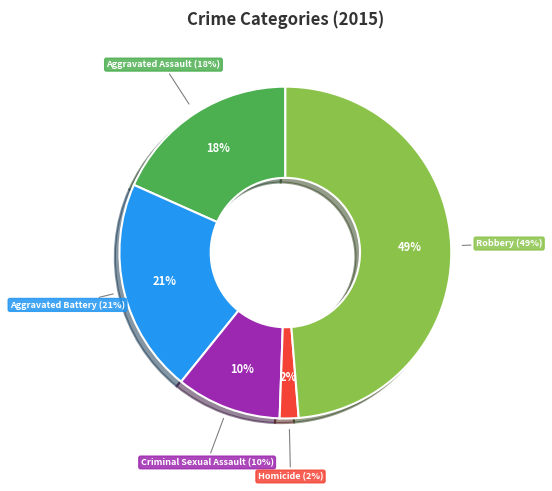

To the nearest percent, what percentage of the pie is Robbery?

49%